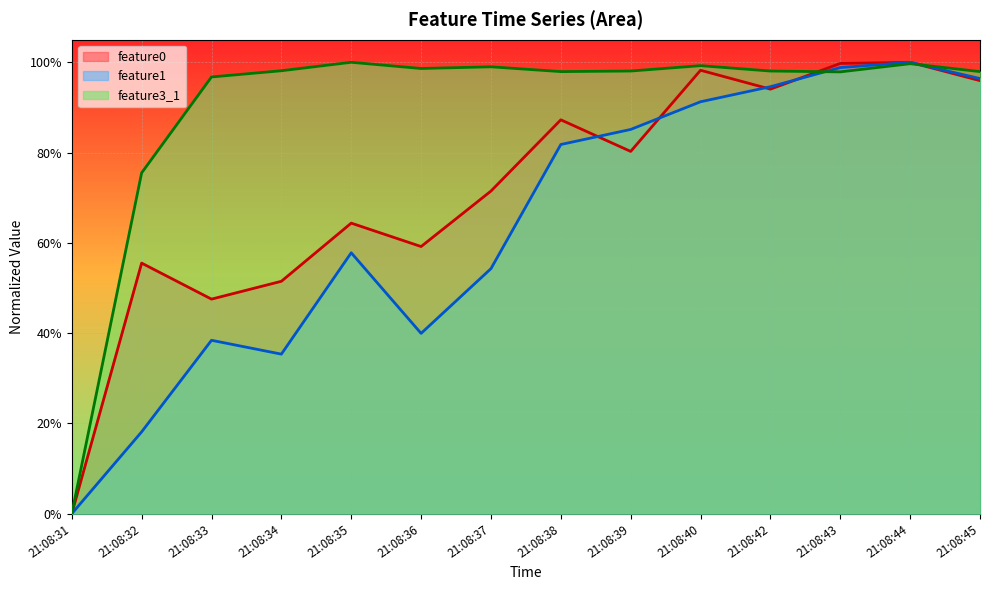

What is the approximate value of feature0 at 21:08:37?

0.7